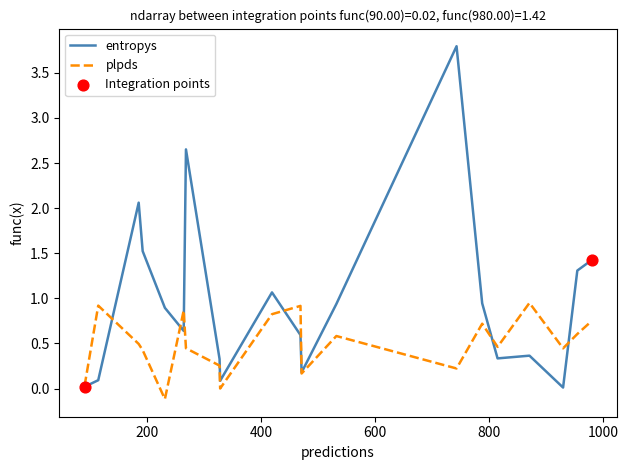

Which series has the largest total across all categories?

entropys